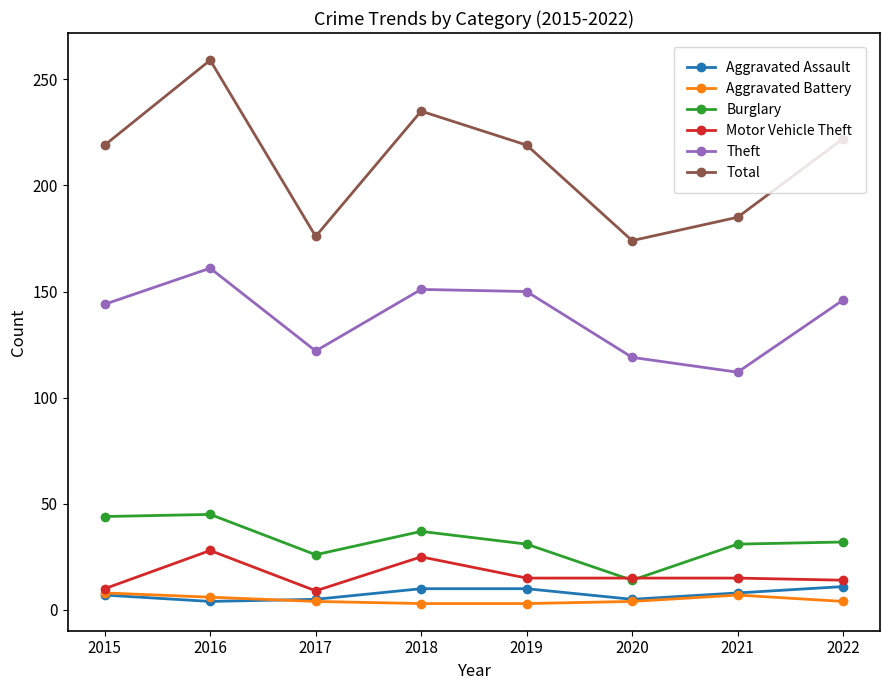

At which category is the sum across all series the highest?

2016